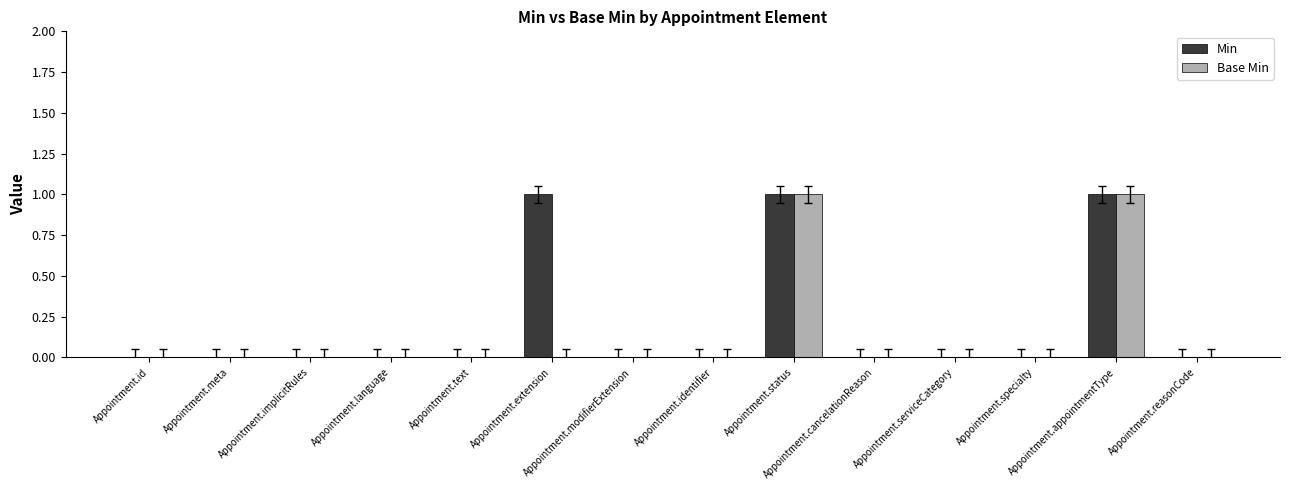

How many data points does each series have?

14